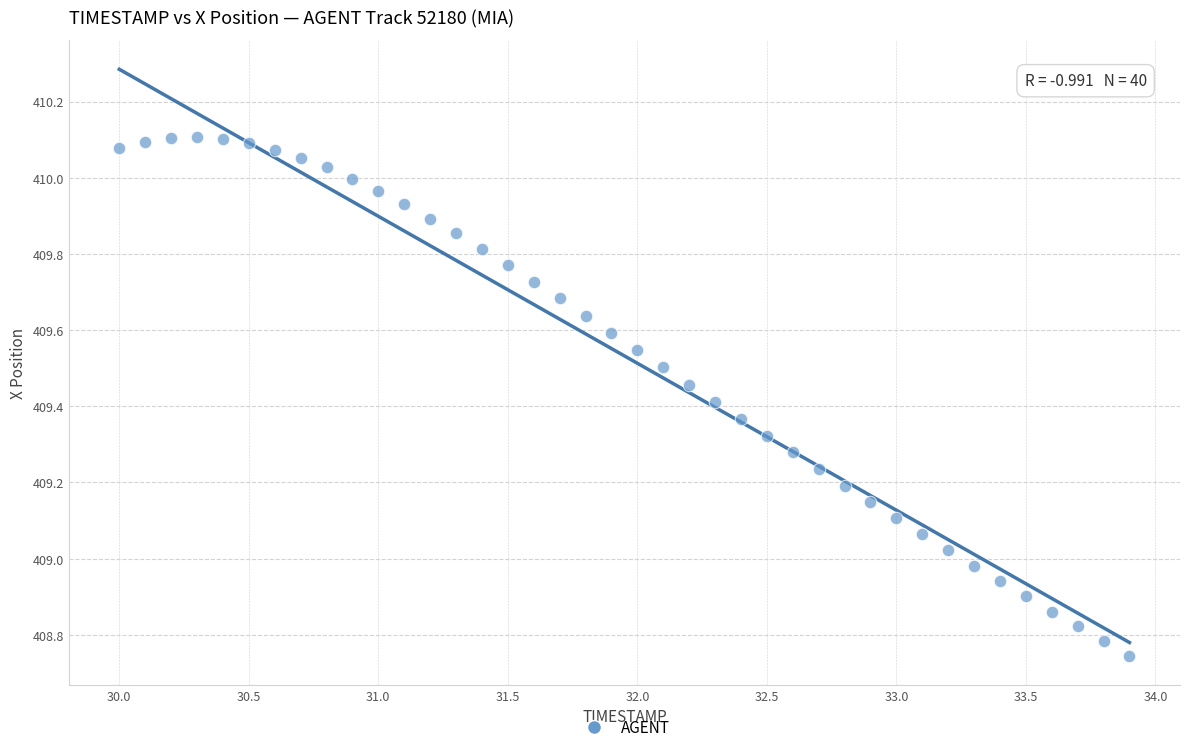

What is the range of Y values (max minus min)?

1.4